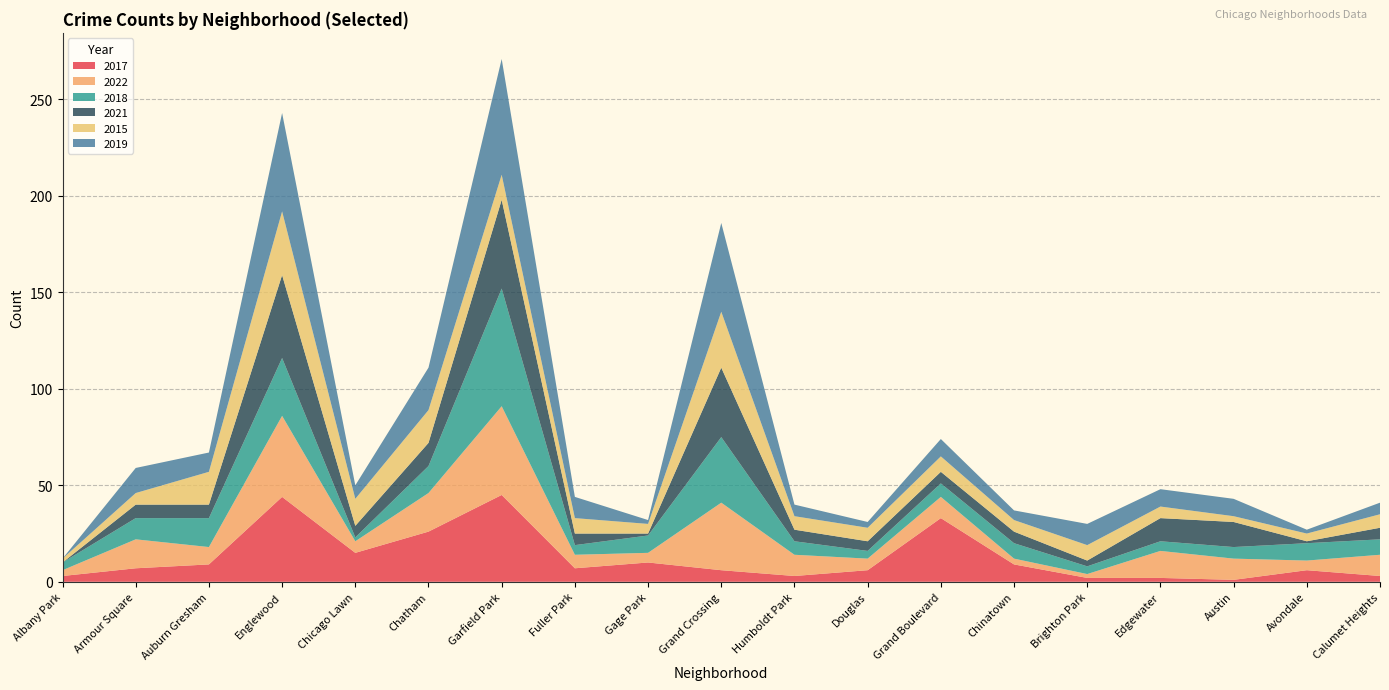

Reading left to right, list all the values displayed in this chart.

2017: 3	7	9	44	15	26	45	7	10	6	3	6	33	9	2	2	1	6	3
2022: 3	15	9	42	6	20	46	7	5	35	11	6	11	3	2	14	11	5	11
2018: 4	11	15	30	2	14	61	5	9	34	7	4	7	8	4	5	6	9	8
2021: 0	7	7	43	6	12	46	6	1	36	6	5	6	6	3	12	13	1	6
2015: 2	6	17	33	14	17	13	8	5	29	7	7	8	6	8	6	3	4	7
2019: 0	13	10	51	7	22	60	11	2	46	6	3	9	5	11	9	9	2	6